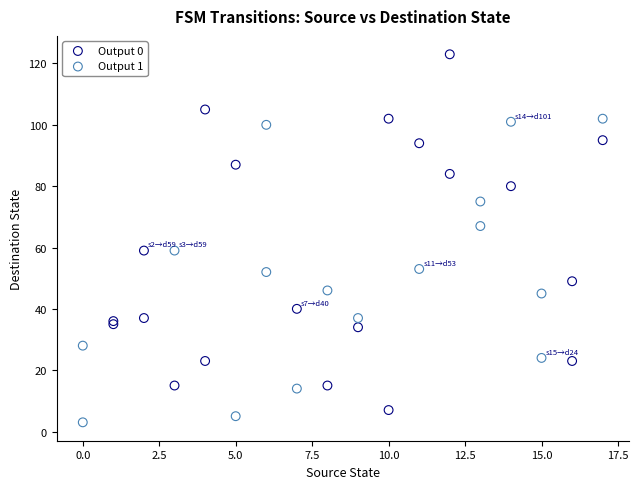

Which series contains the highest Y value?

Output 0